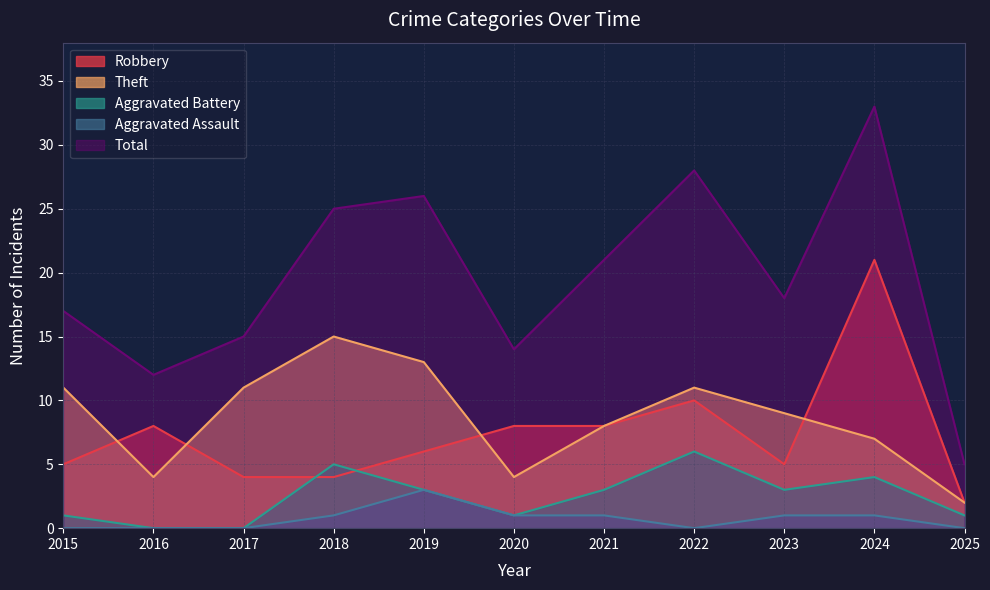

How many intersections are there between Robbery and Aggravated Battery?

2